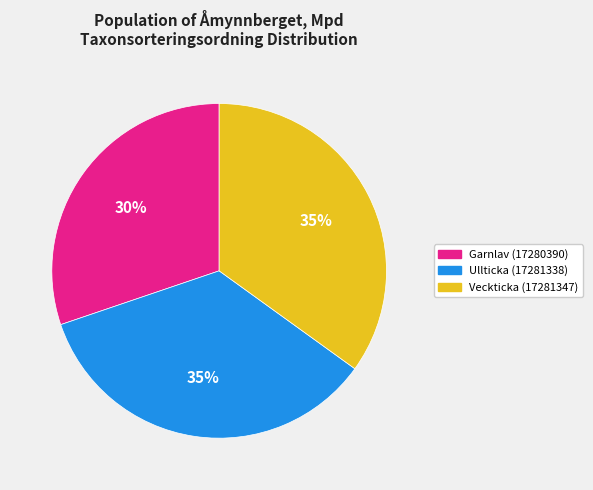

Which category has the smallest portion of the pie?

Garnlav (17280390)